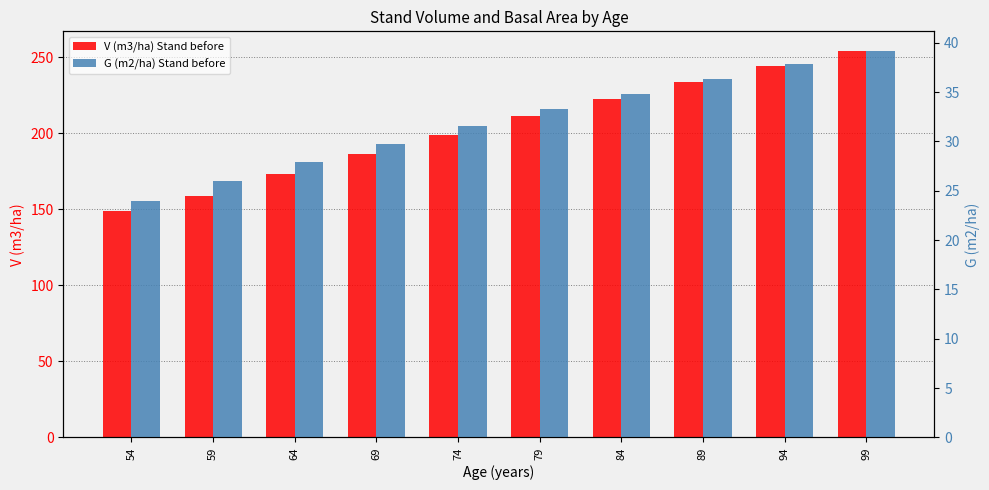

List the series in order of their peak value, lowest first.

G (m2/ha) Stand before, V (m3/ha) Stand before